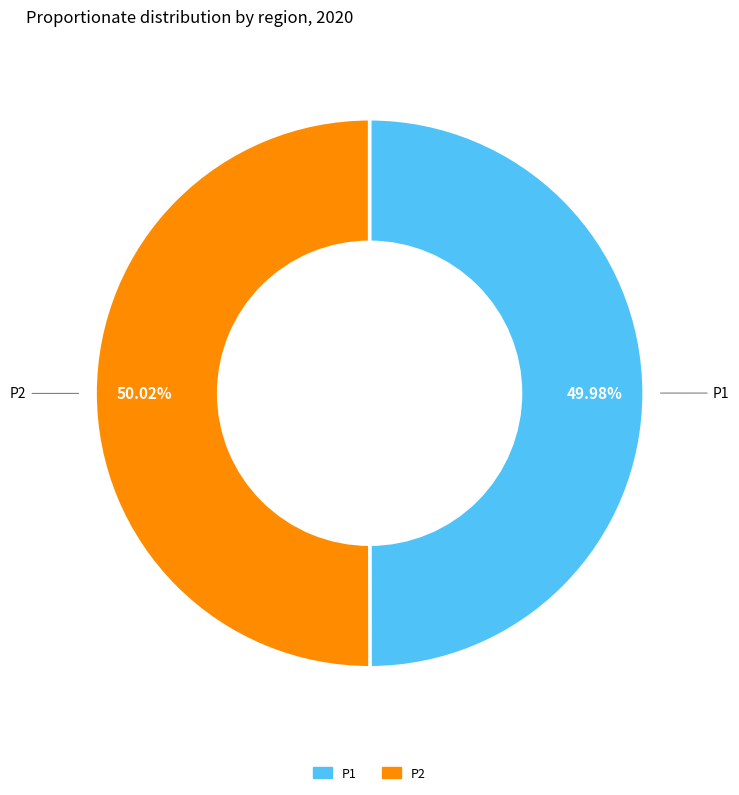

What percentage is the P1 slice, to the nearest percent?

50%